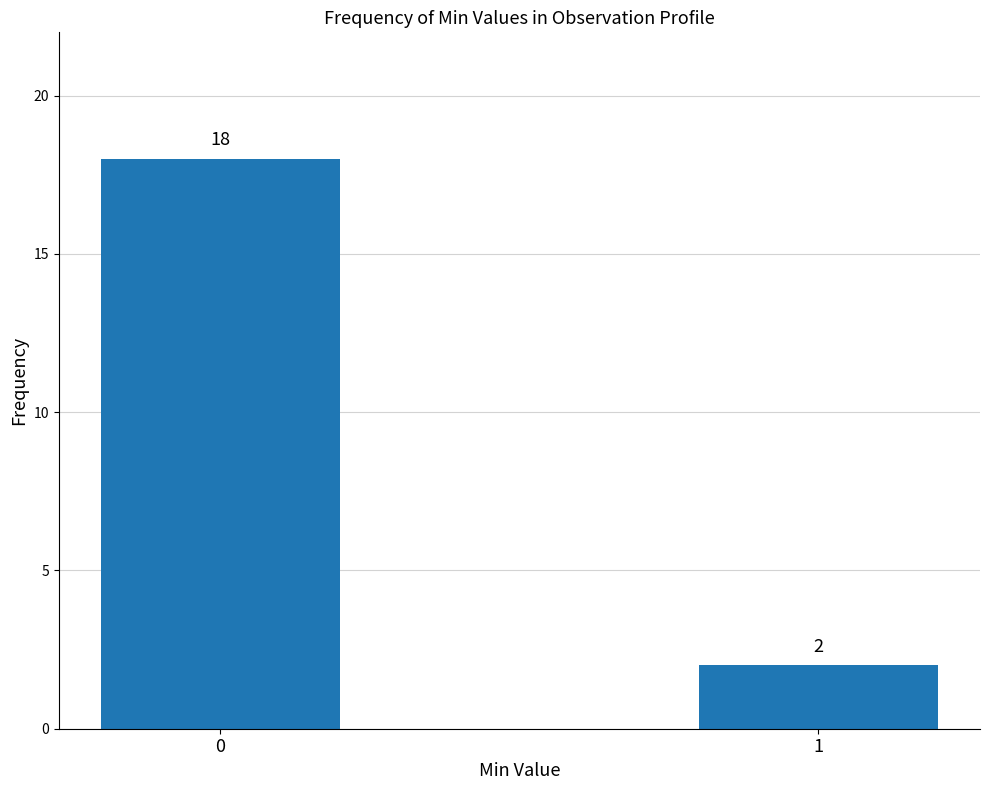

What is the change in value from 0 to 1?

-16